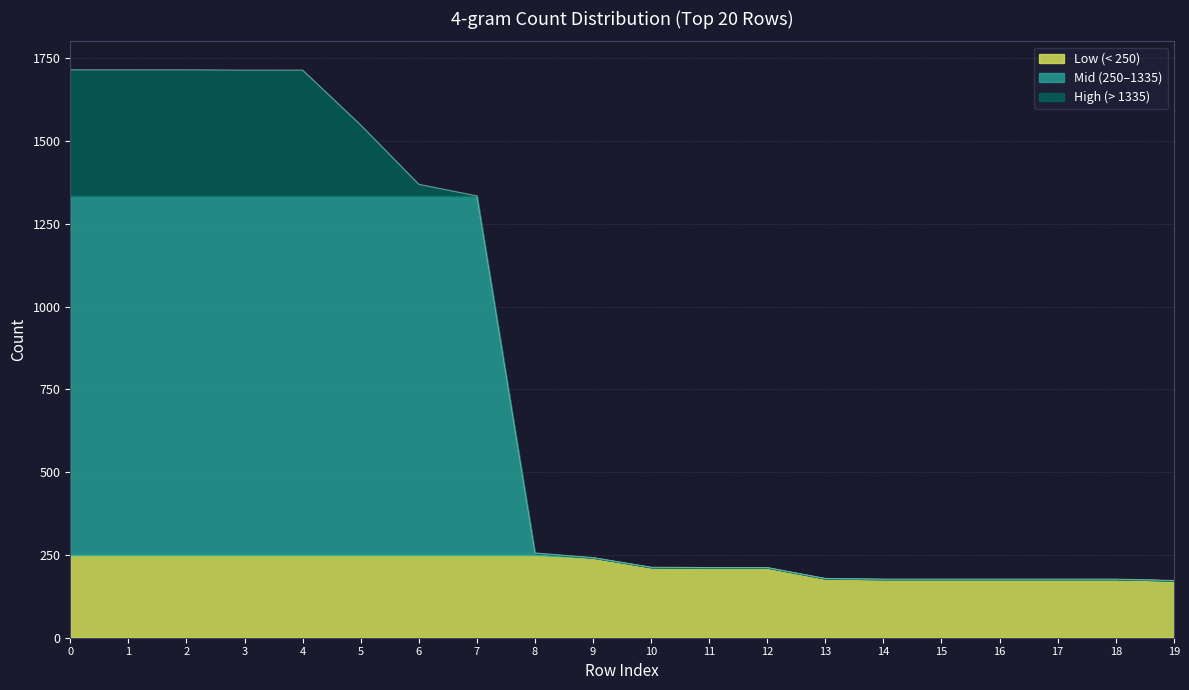

True or false: Low (< 250) has a value of 170 at 0.

False